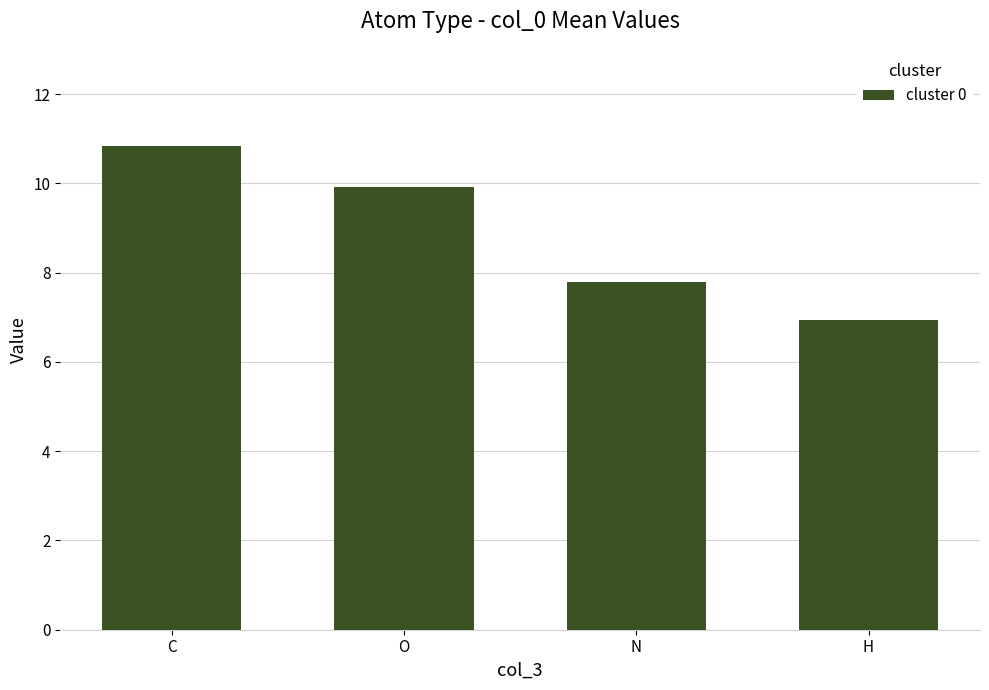

Is it true that the value at H is 11.5?

False